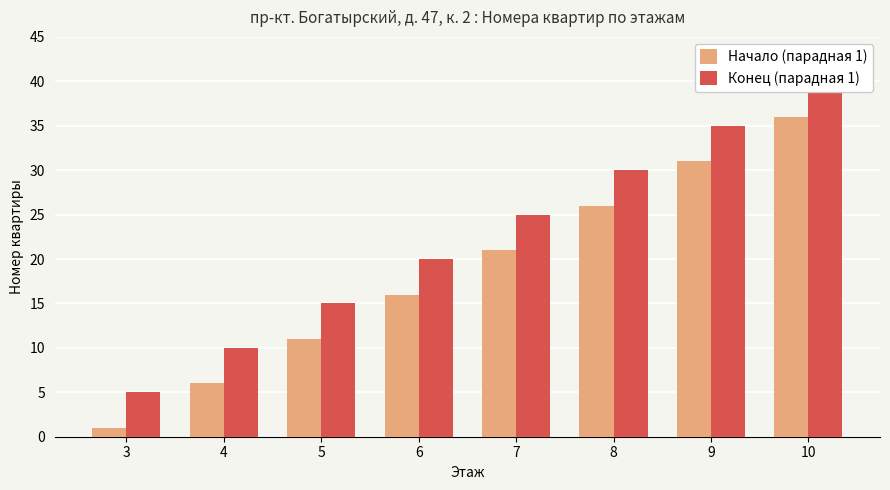

What is the value of the Начало (парадная 1) bar at the 3rd from the left?

11